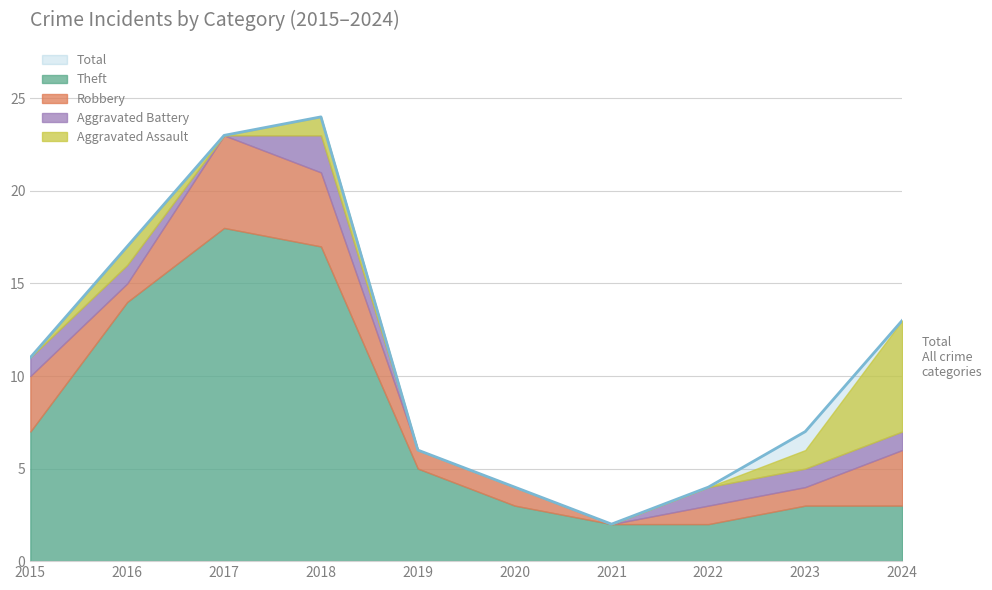

Count the number of categories in the chart.

10